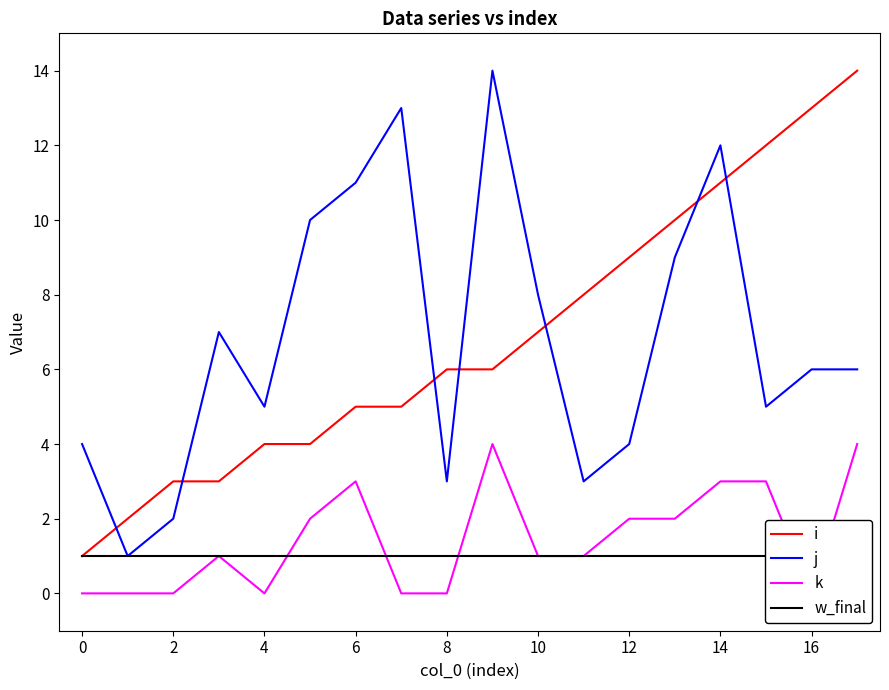

Rank the series by their maximum value, from highest to lowest.

i, j, k, w_final